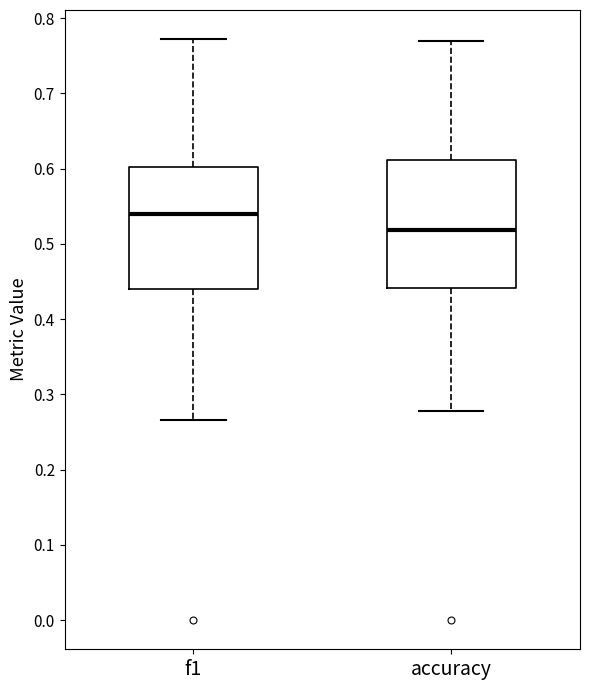

Which box has the lowest median line?

accuracy